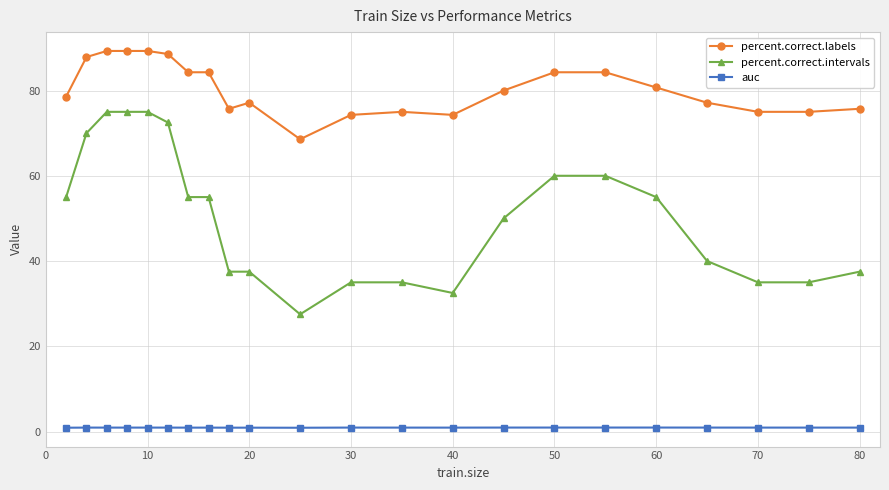

What is the difference between the maximum and second lowest values in the percent.correct.intervals series?

42.5